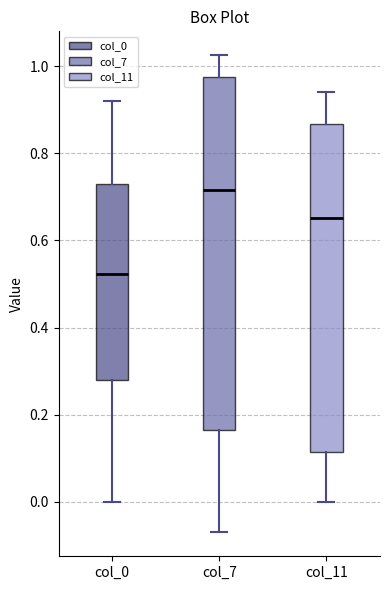

Which box's median line is the lowest?

col_0